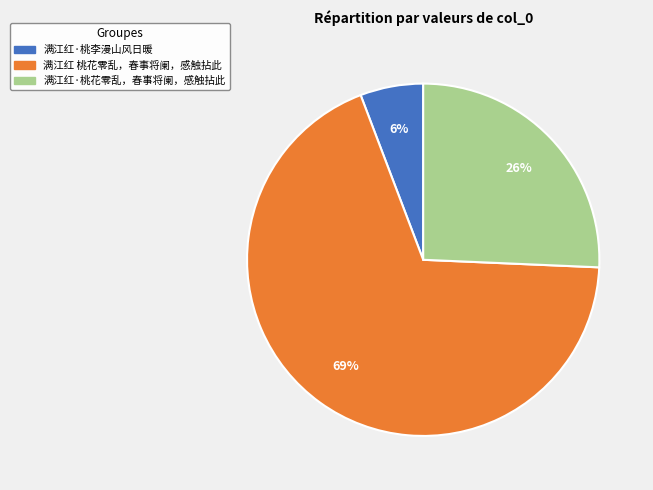

Rank the categories by value from lowest to highest.

满江红·桃李漫山风日暖, 满江红·桃花零乱，春事将阑，感触拈此, 满江红 桃花零乱，春事将阑，感触拈此